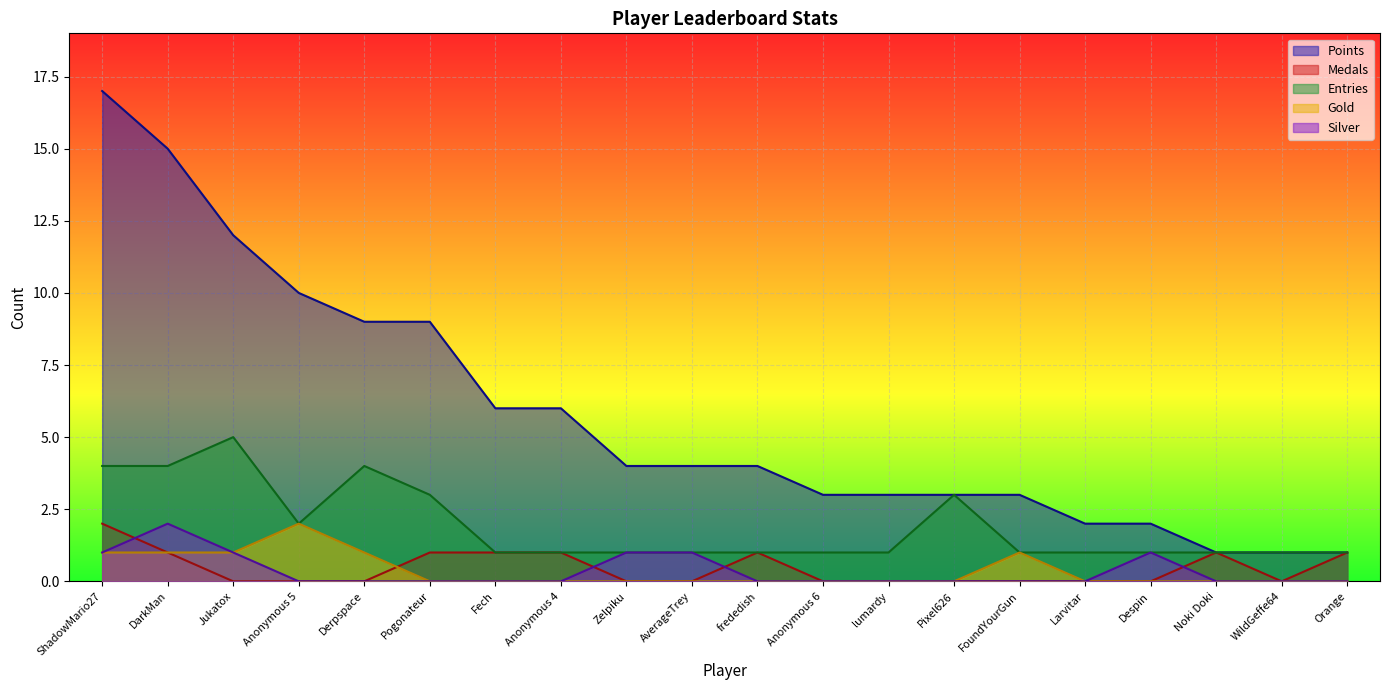

Is it true that Entries equals 1 at lumardy?

True